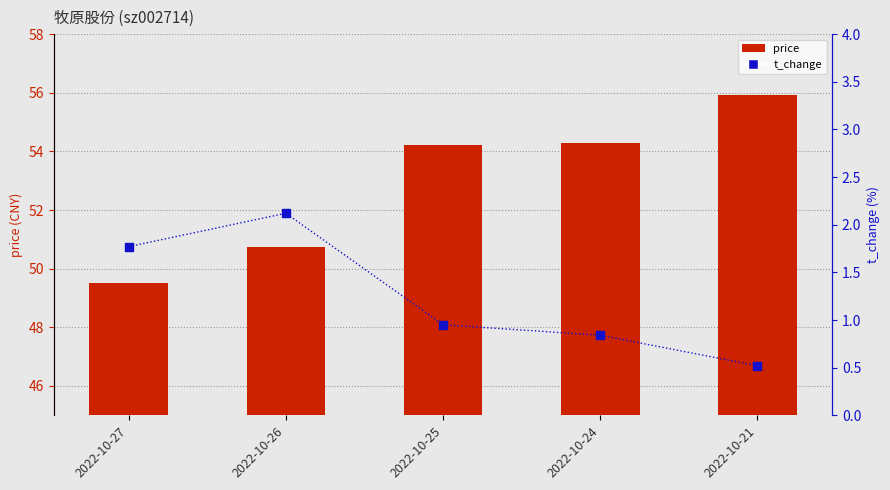

What are all the series names shown in the legend?

price, t_change